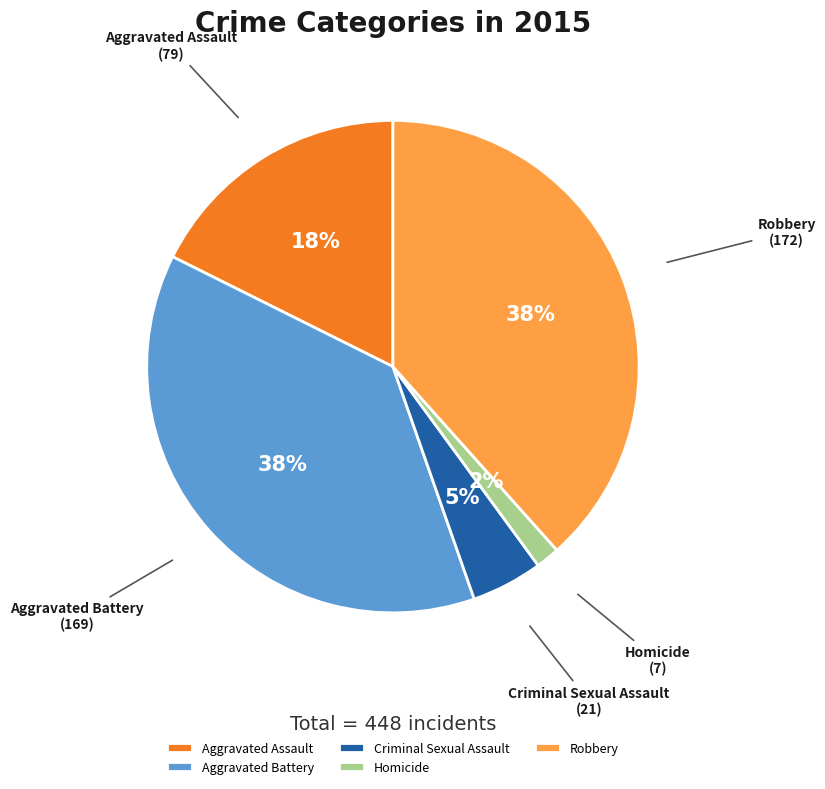

Count the number of slices in the pie.

5